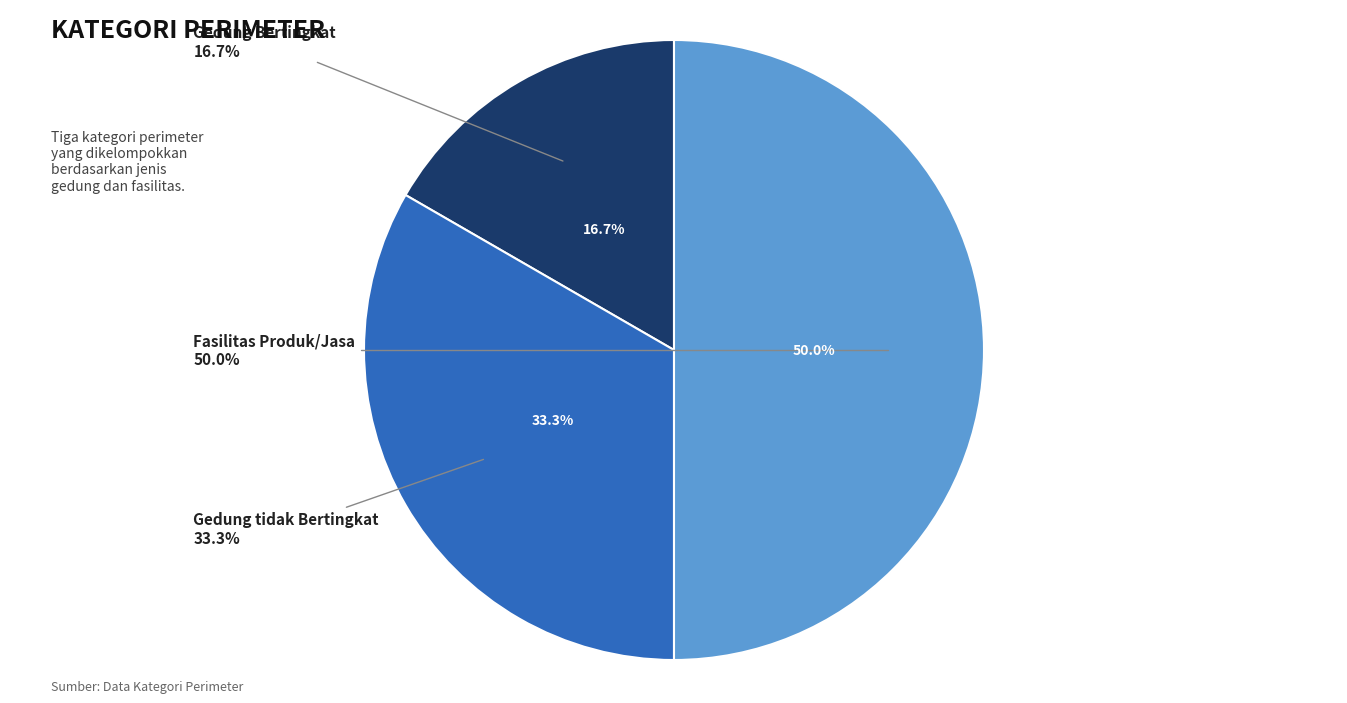

How many segments does this pie chart have?

3